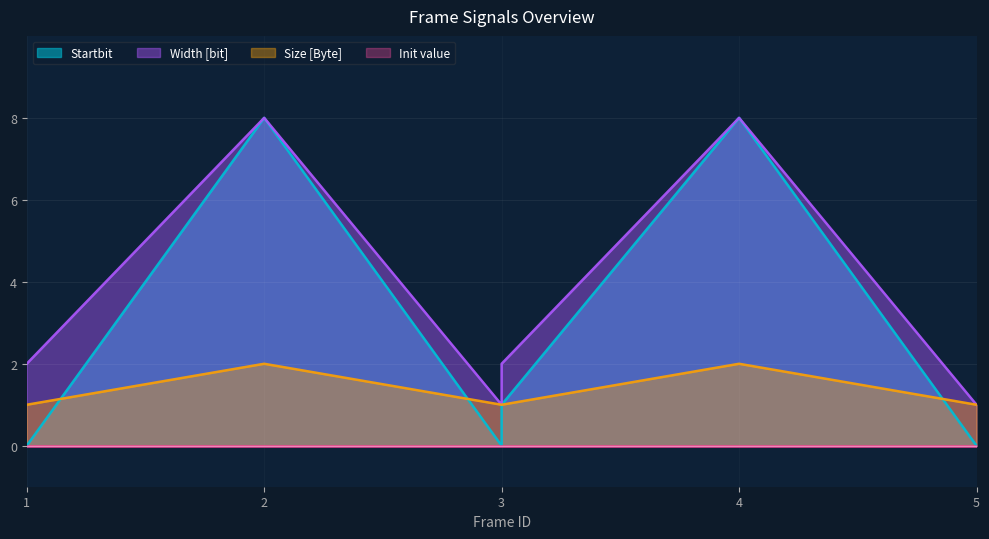

Between 3 and 3, which is larger?

3